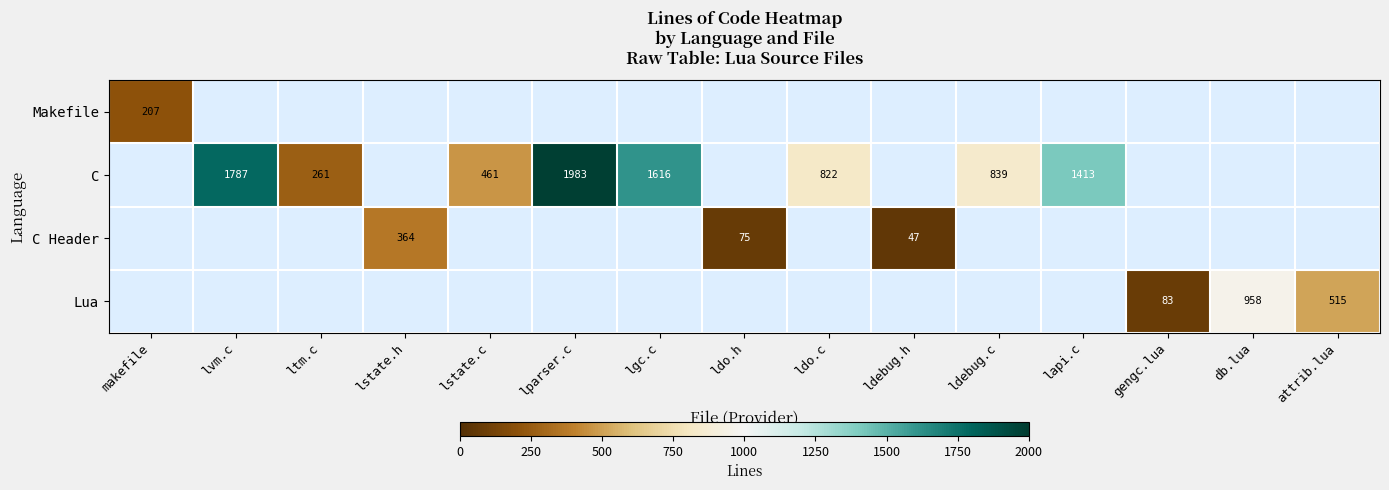

Is the value of C at ltm.c greater than the value of Lua at attrib.lua?

No